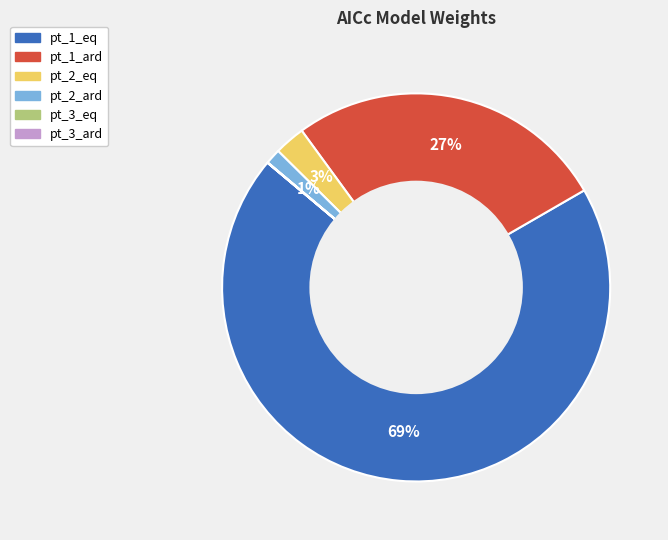

Which category has the biggest portion of the pie?

pt_1_eq